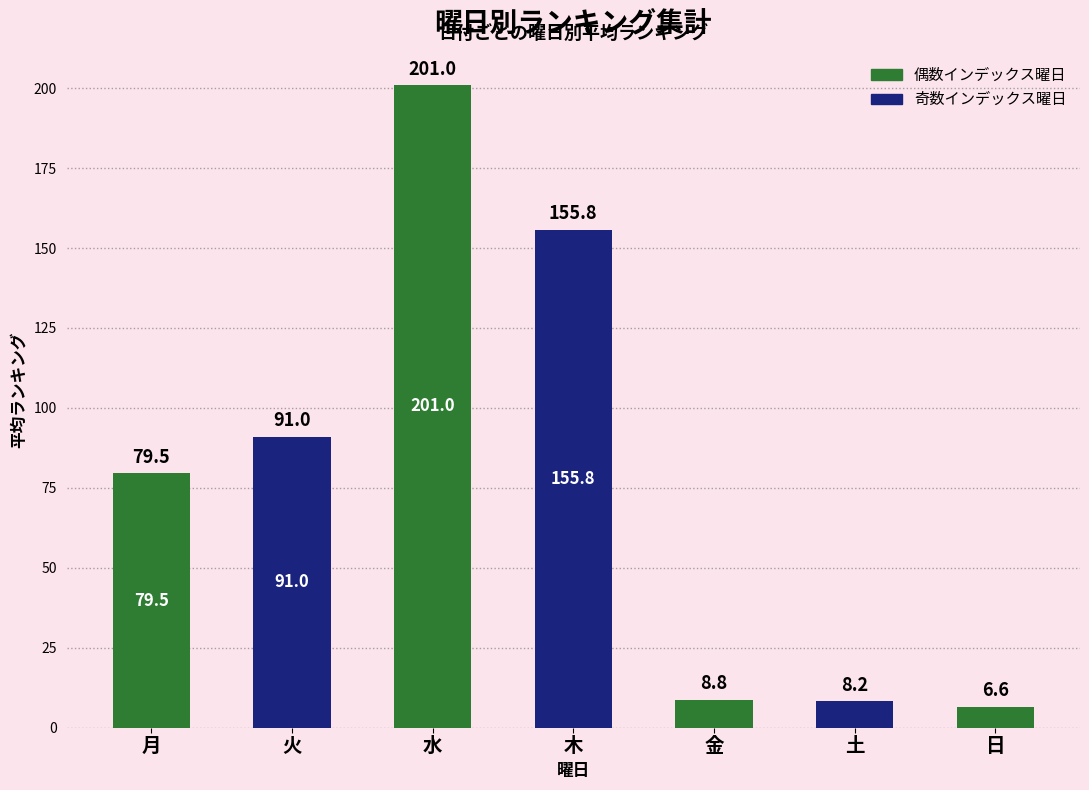

What is the greatest value displayed?

201.0